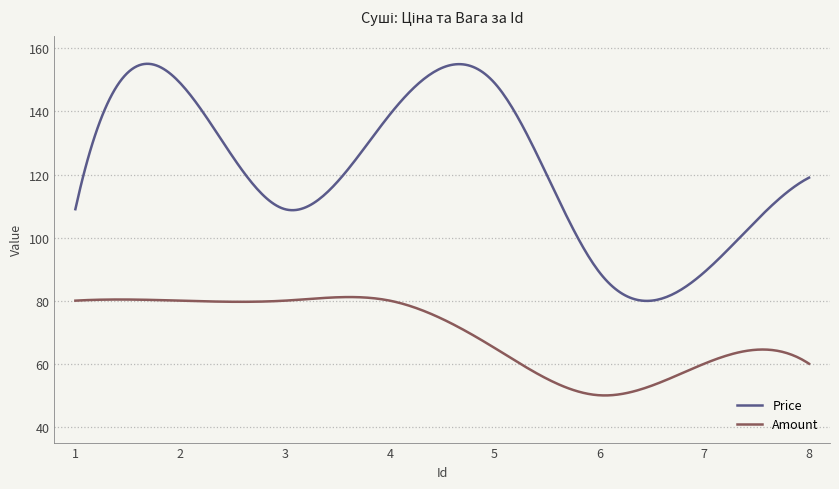

Which series has the largest total across all categories?

Price